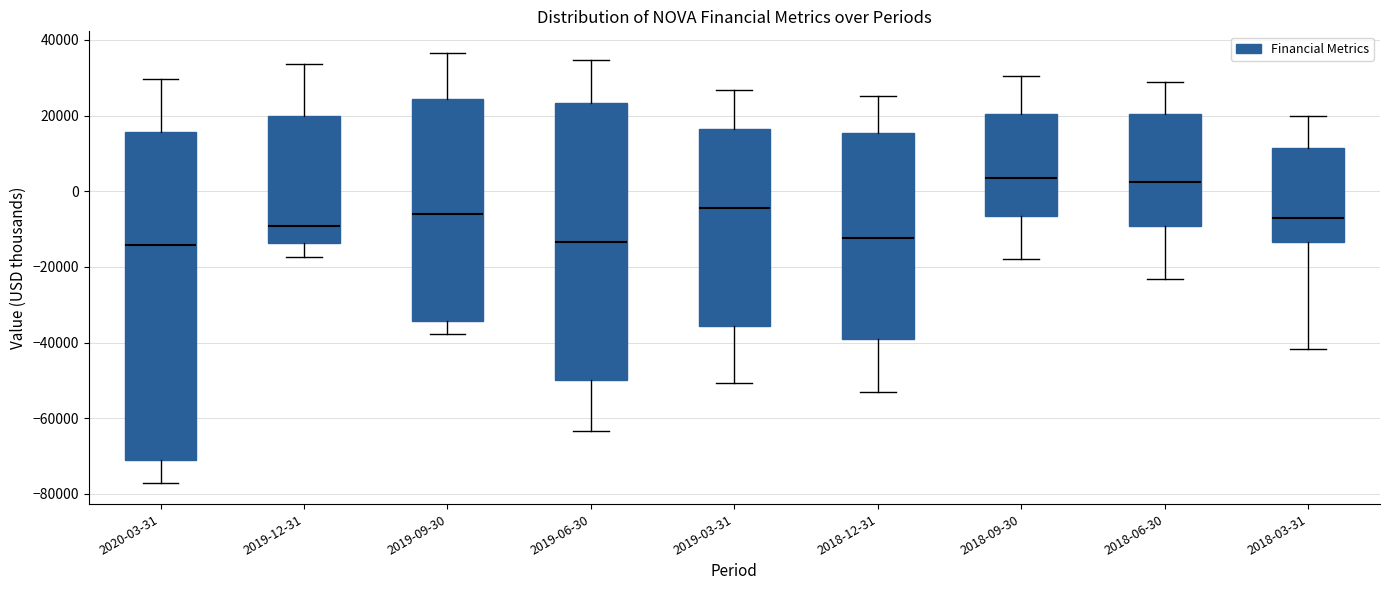

Where does the upper whisker of the box for 2020-03-31 end on the y-axis? The values are not printed on the chart, so give them approximately, as read against the axis.

30000